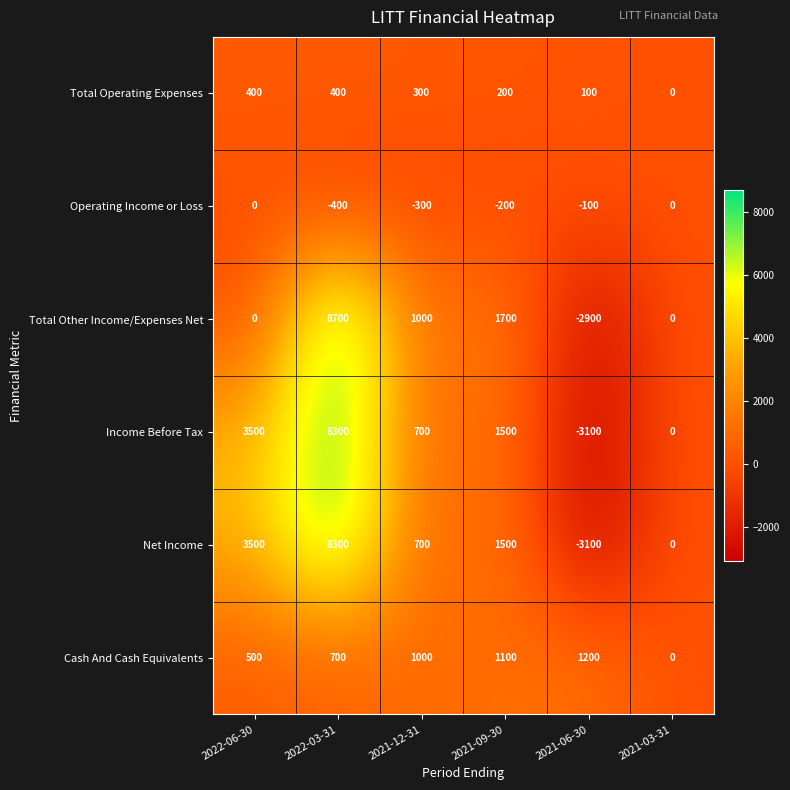

Rank the categories by Net Income value from highest to lowest.

2022-03-31, 2022-06-30, 2021-09-30, 2021-12-31, 2021-03-31, 2021-06-30